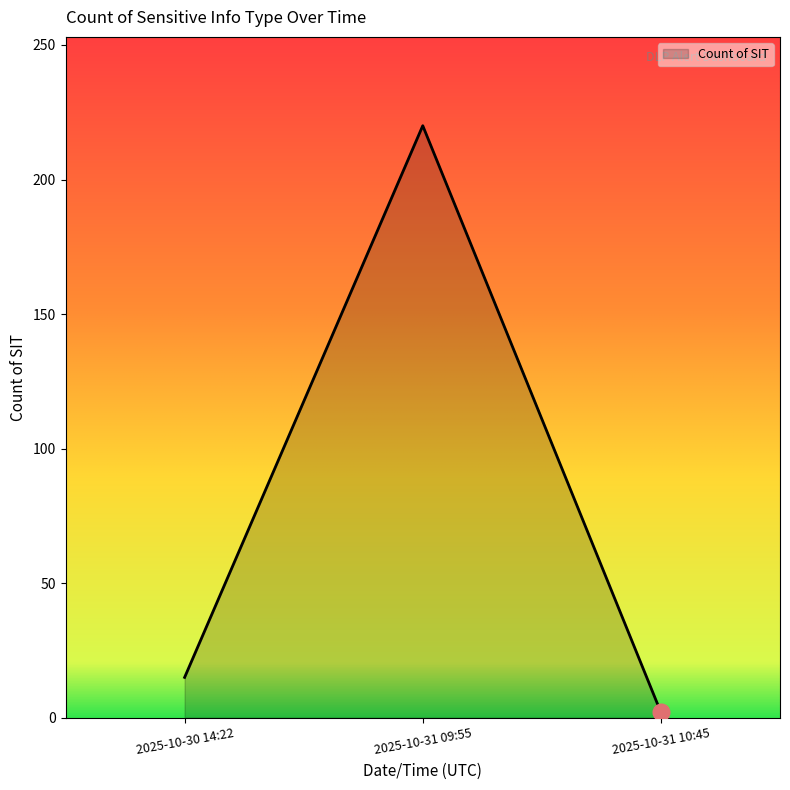

Rank the categories by value from highest to lowest.

2025-10-31 09:55, 2025-10-30 14:22, 2025-10-31 10:45